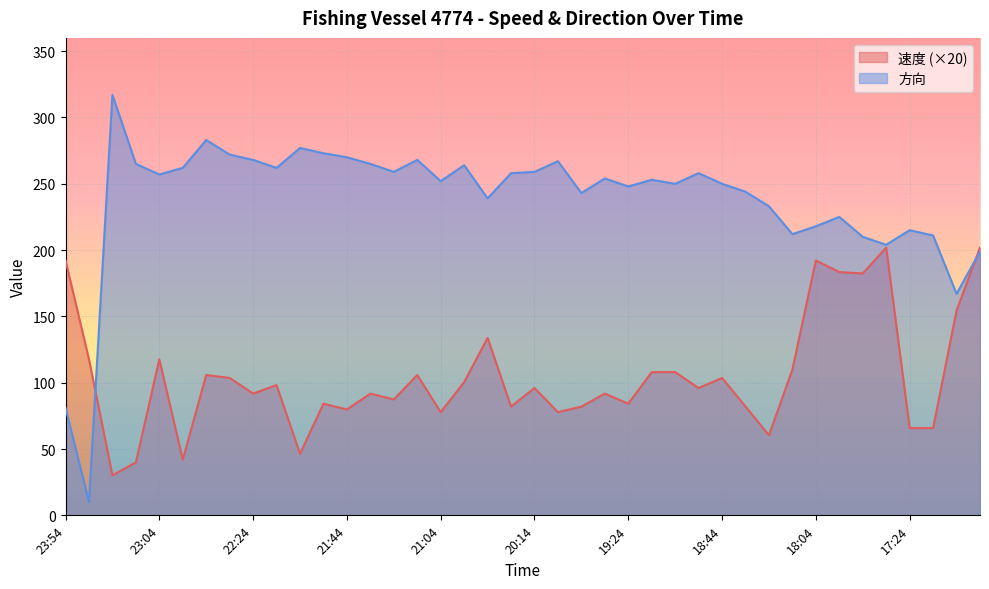

What are all the series names shown in the legend?

速度 (×20), 方向